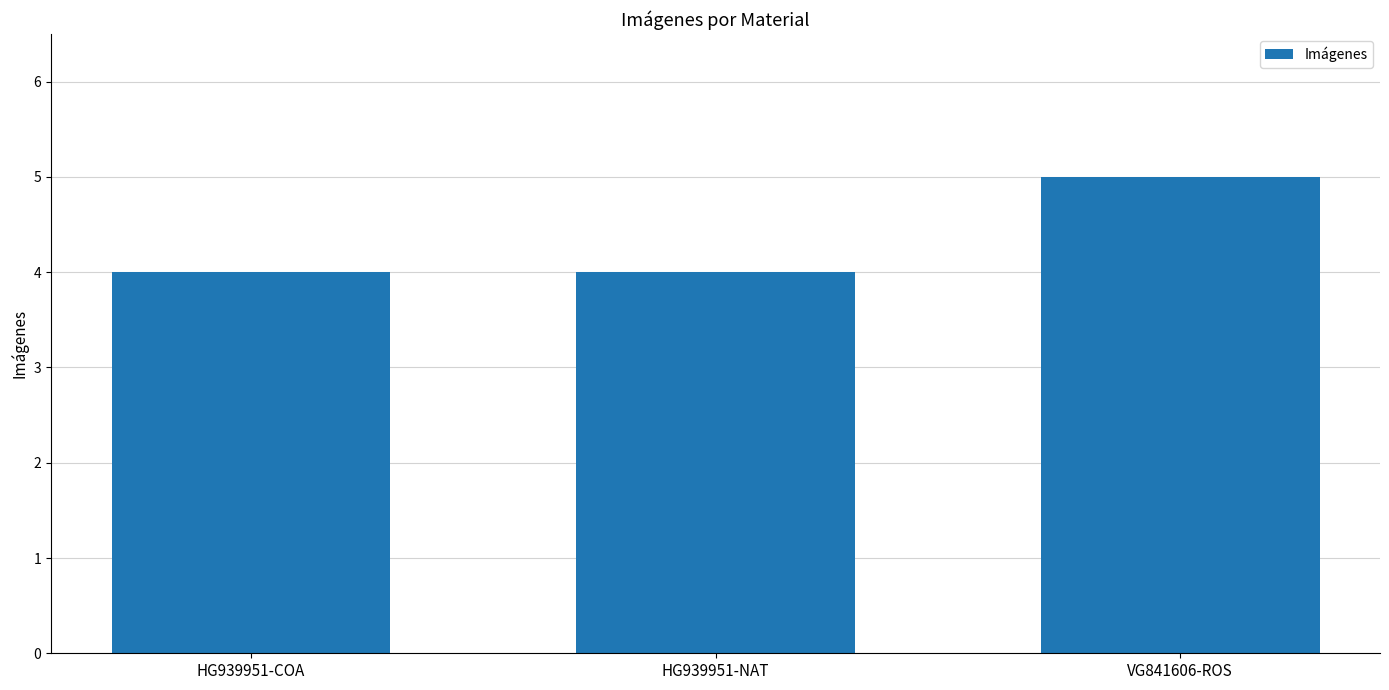

Read the value at HG939951-COA.

4